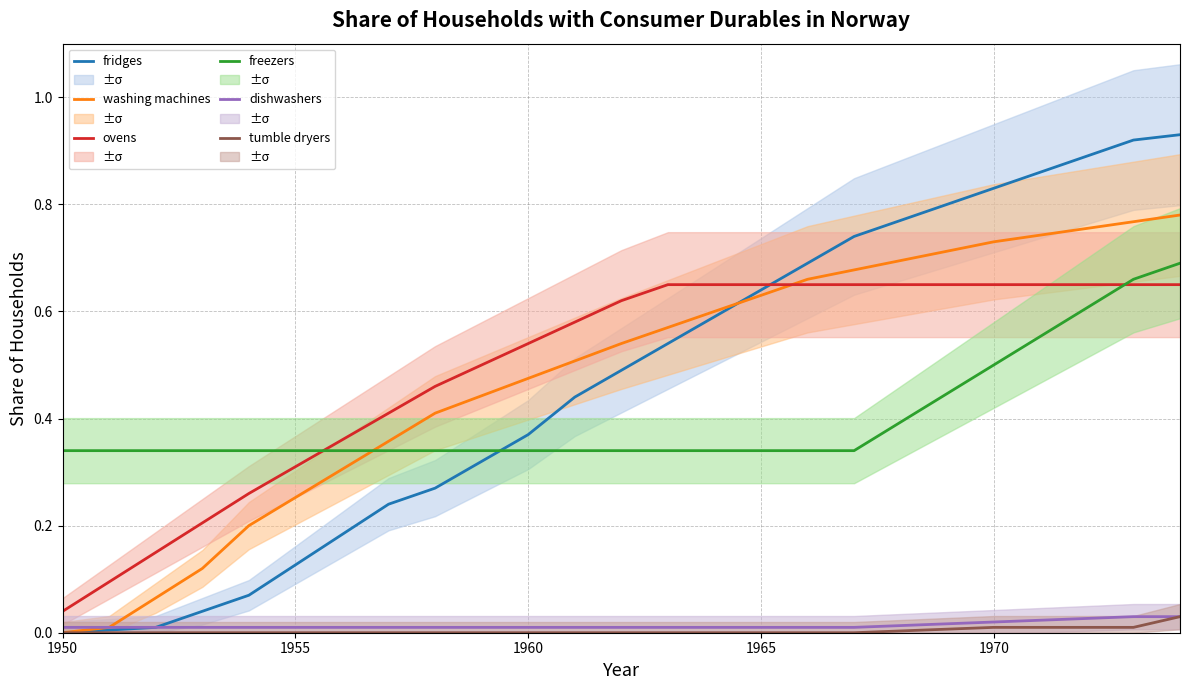

What is the average value of the washing machines series?

0.5